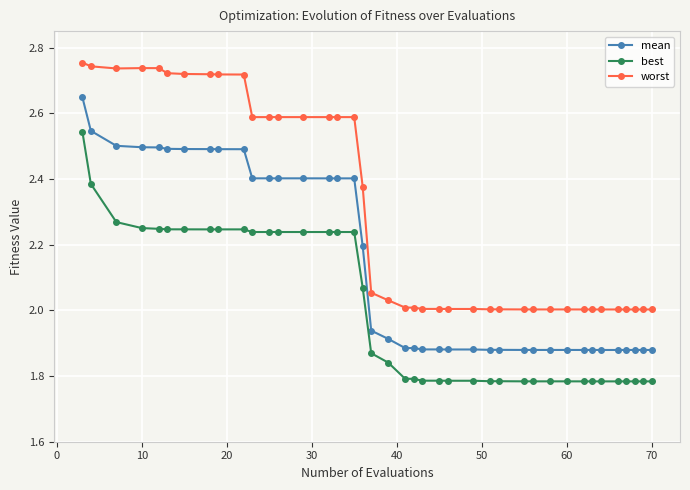

True or false: worst and mean intersect in this chart.

False